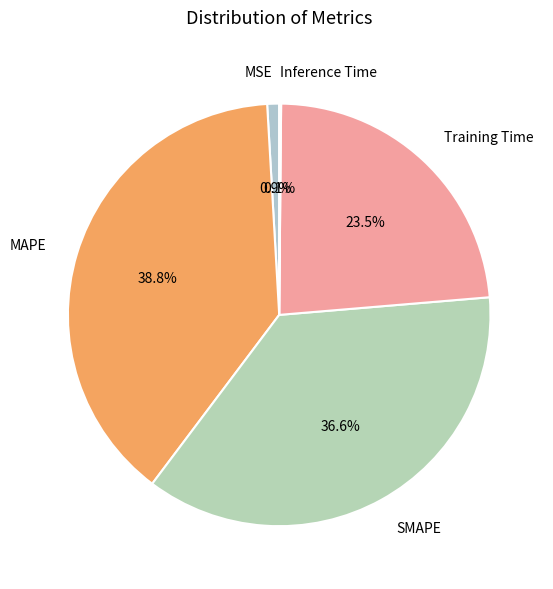

What is the largest slice in the pie chart?

MAPE